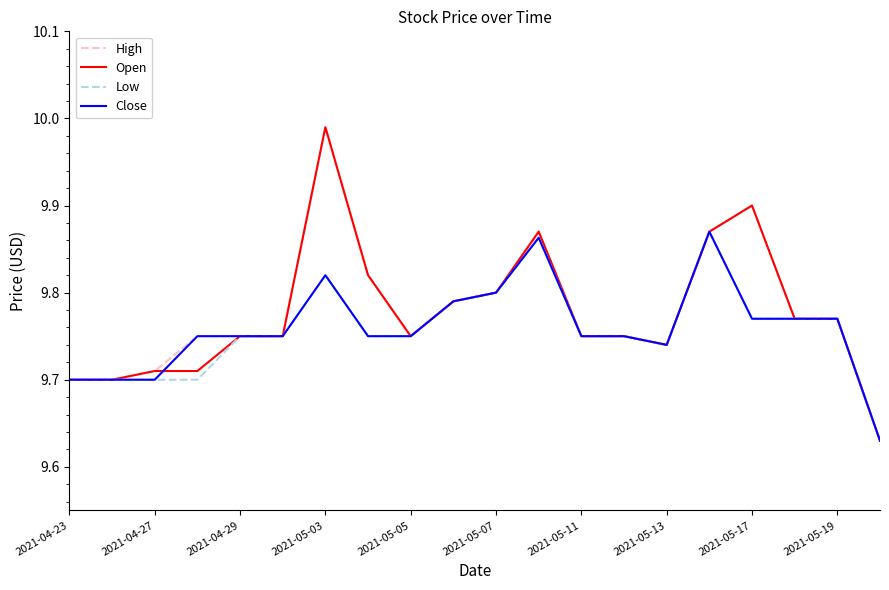

What are all the series names shown in the legend?

High, Open, Low, Close